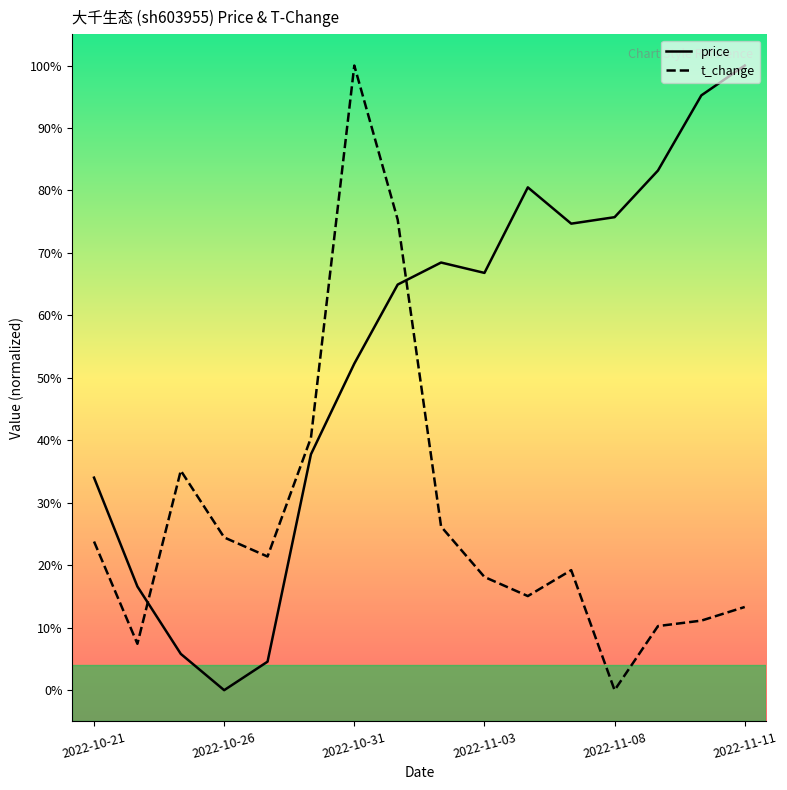

What is the spread (max minus min) of values at 2022-11-08?

75.7